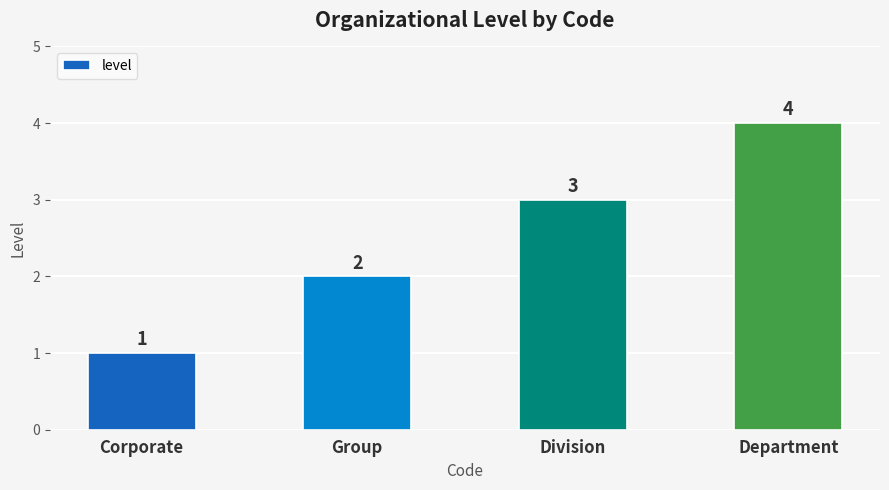

True or false: the data shows 4 at Department.

True